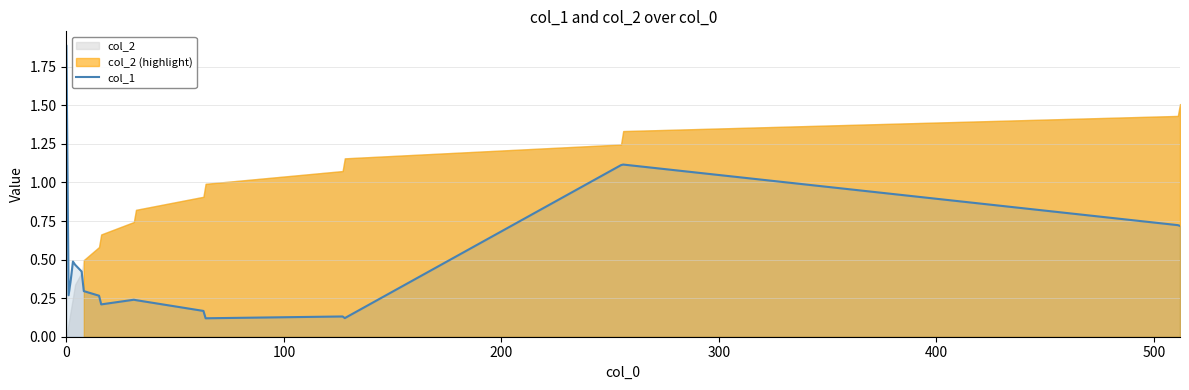

Reading right to left, extract all data points from this chart.

0.7	0.7	1.1	1.1	0.1	0.1	0.1	0.2	0.2	0.2	0.2	0.3	0.3	0.4	0.5	0.5	0.4	0.3	1.9